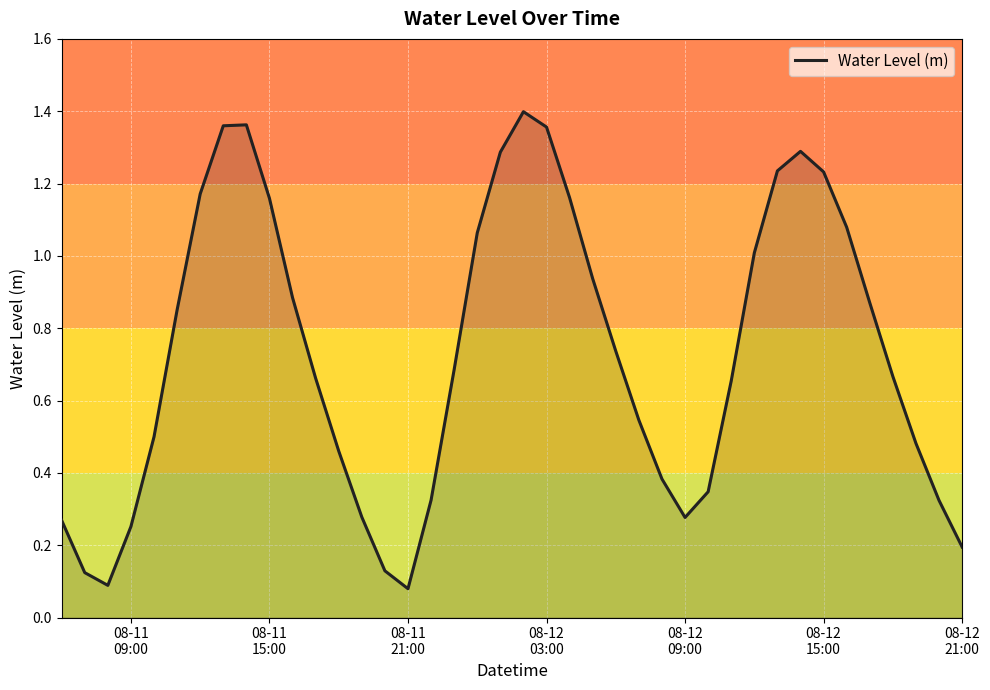

What is the difference between the maximum and minimum values?

1.3